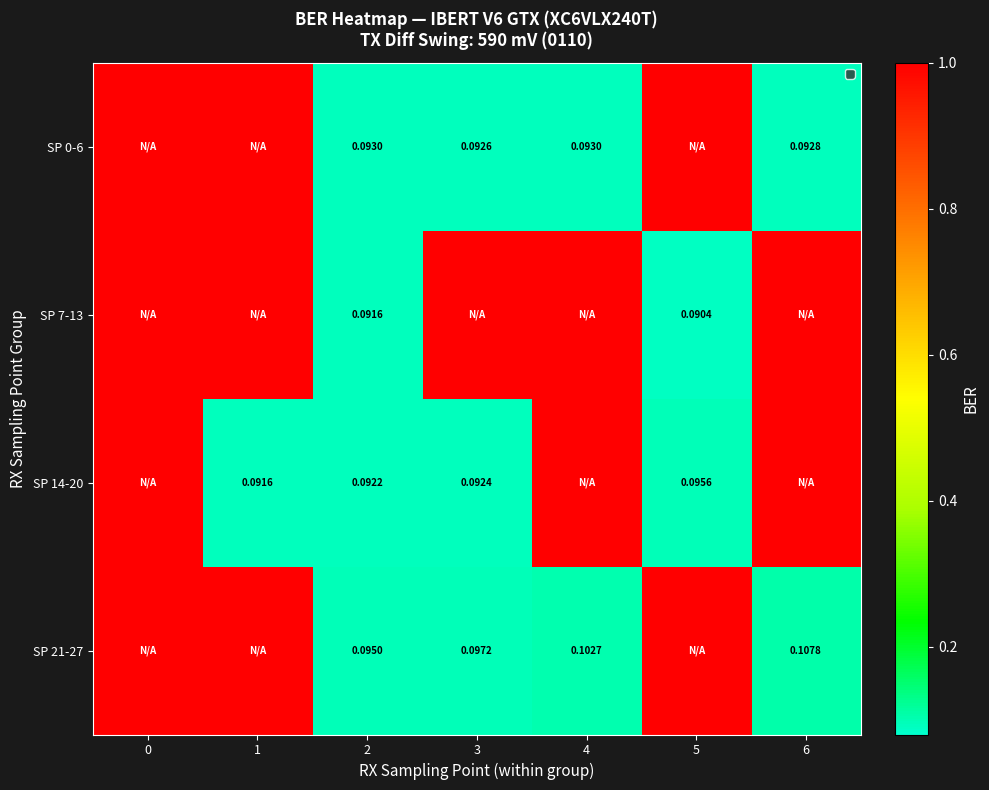

Between 1 and 0, which is larger?

1